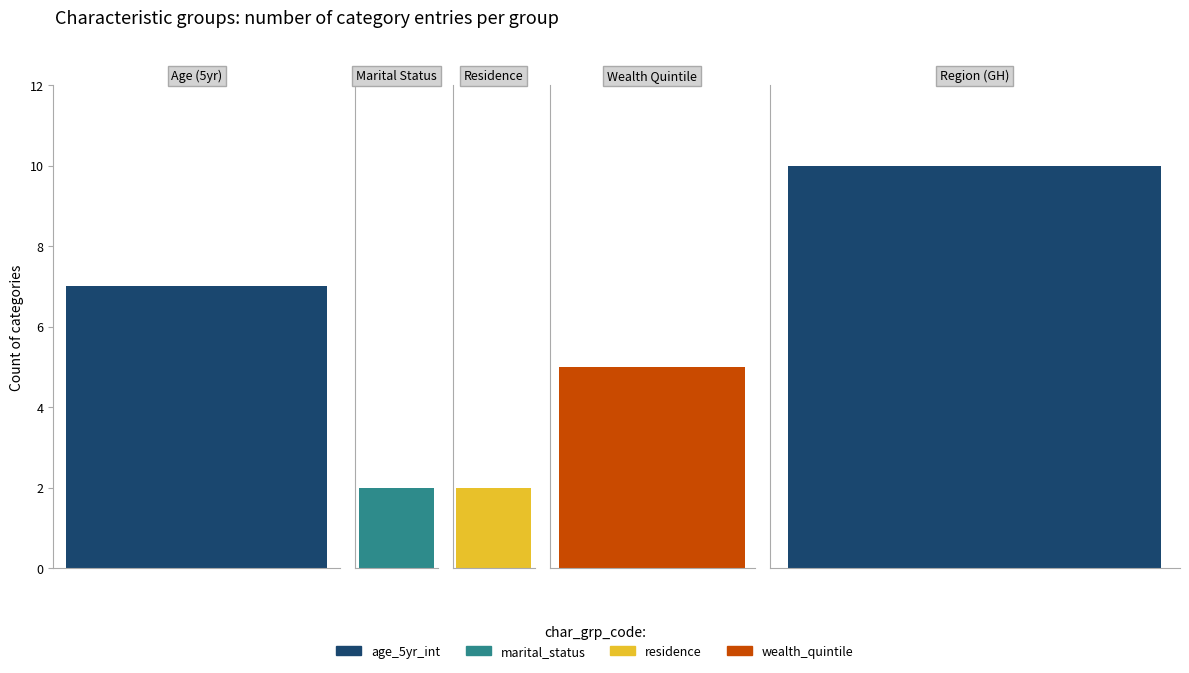

What is the average value?

5